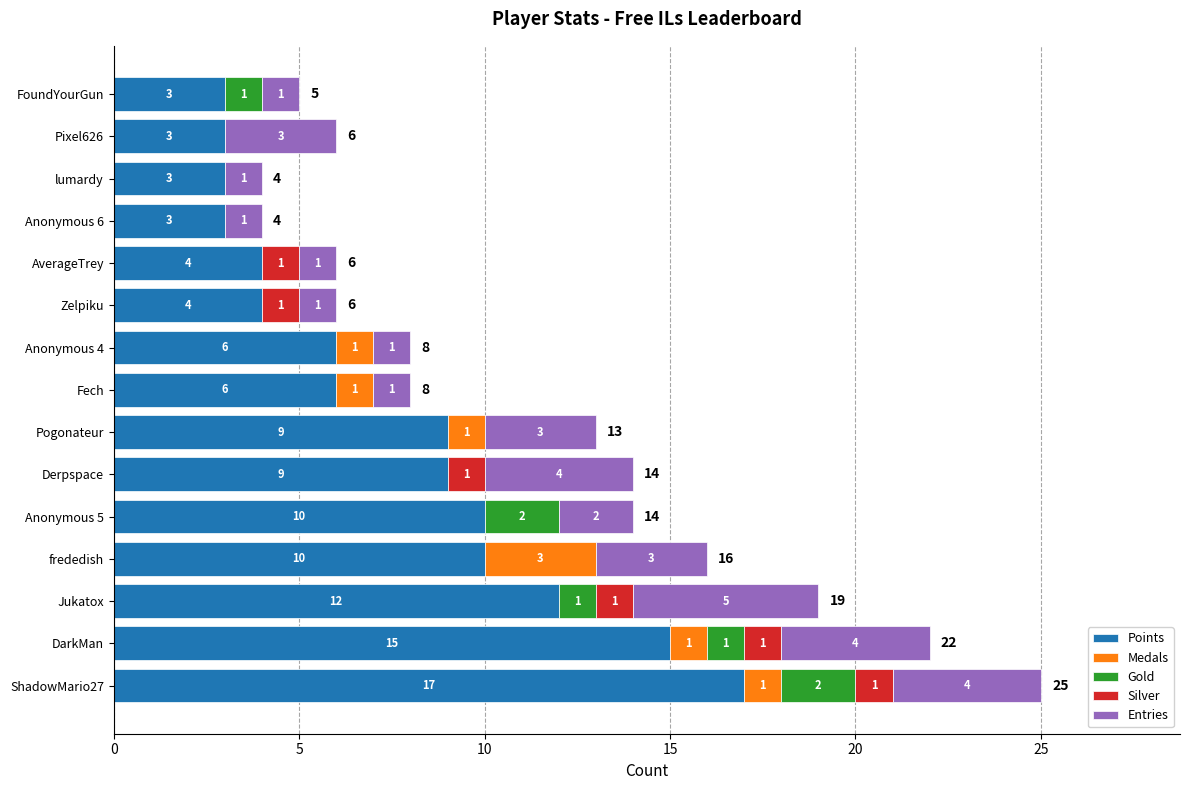

True or false: Points has a value of 3 at lumardy.

True